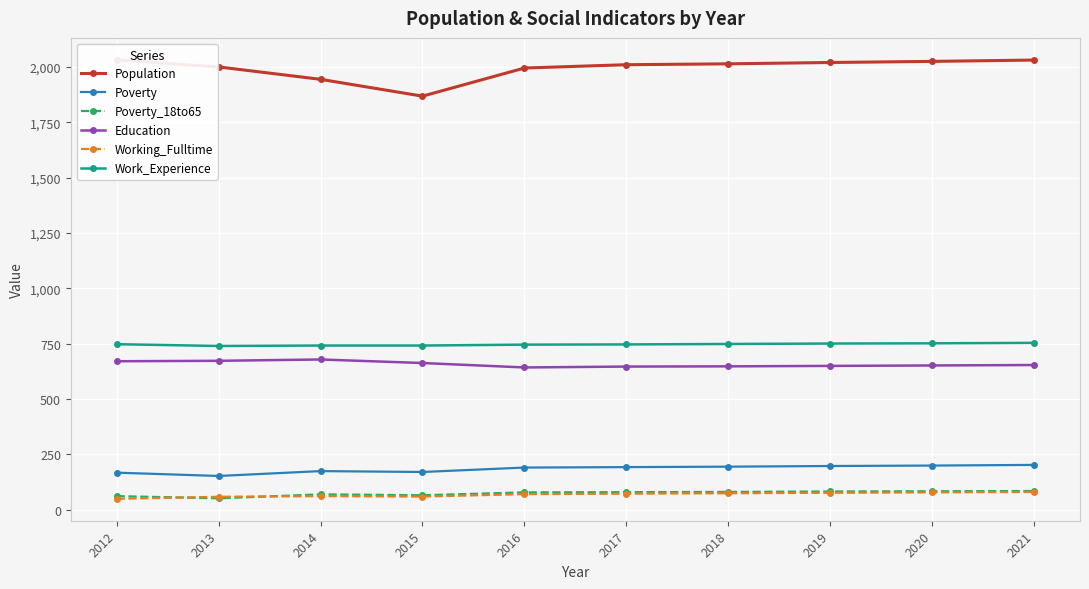

Which series has the largest total across all categories?

Population